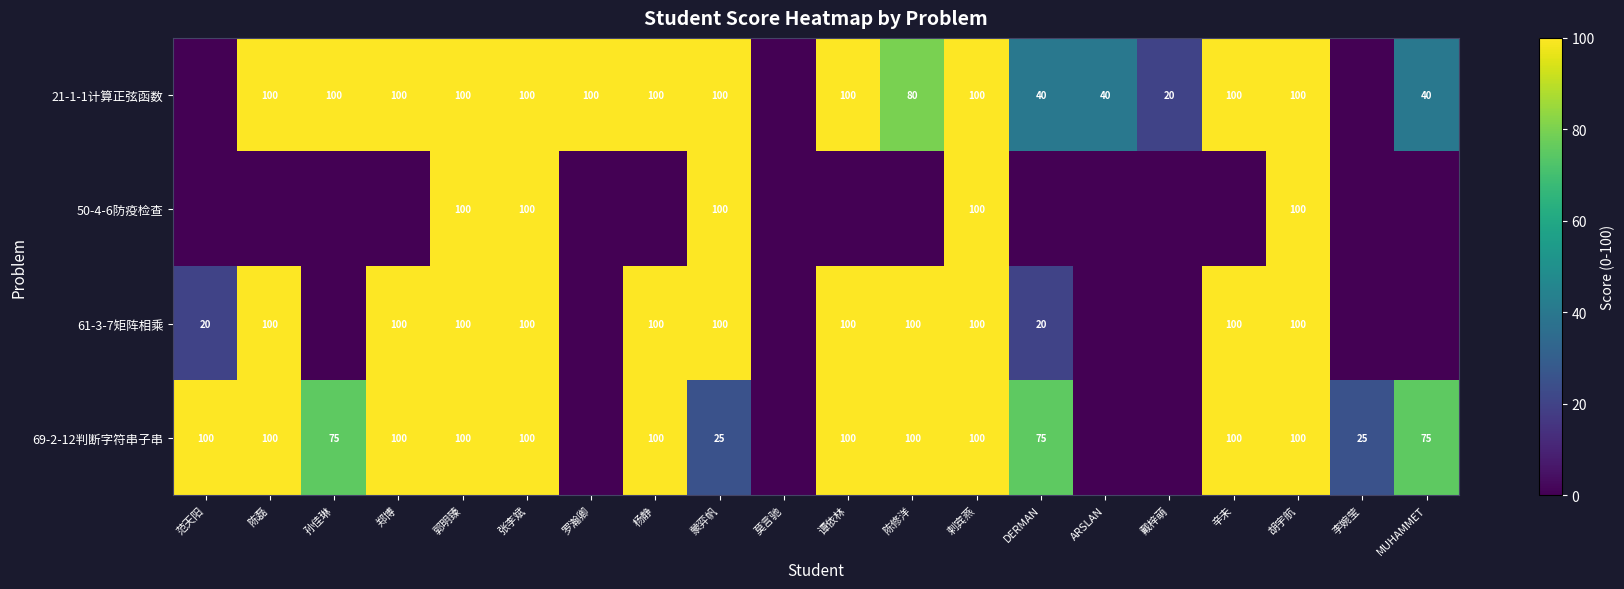

Is the value of 50-4-6防疫检查 at 张李斌 greater than the value of 69-2-12判断字符串子串 at 孙佳琳?

Yes